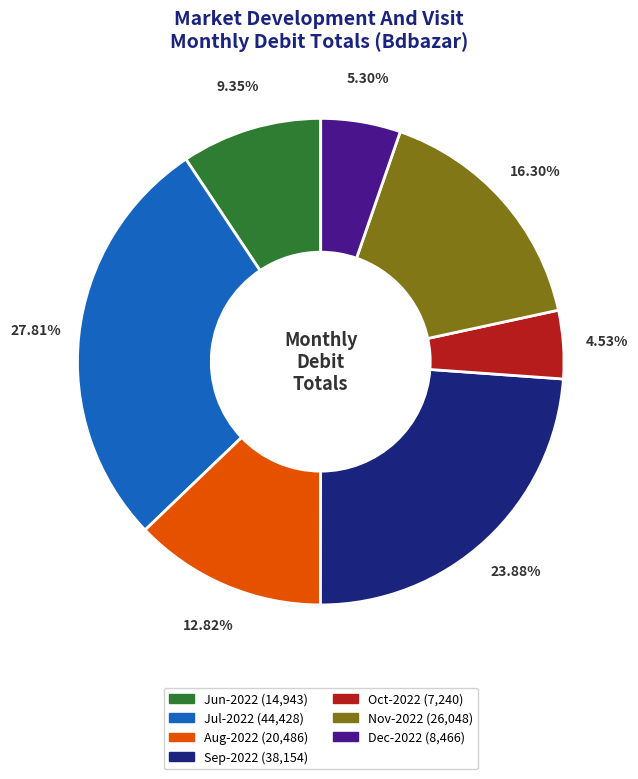

True or false: Dec-2022 accounts for 5% of the total.

True